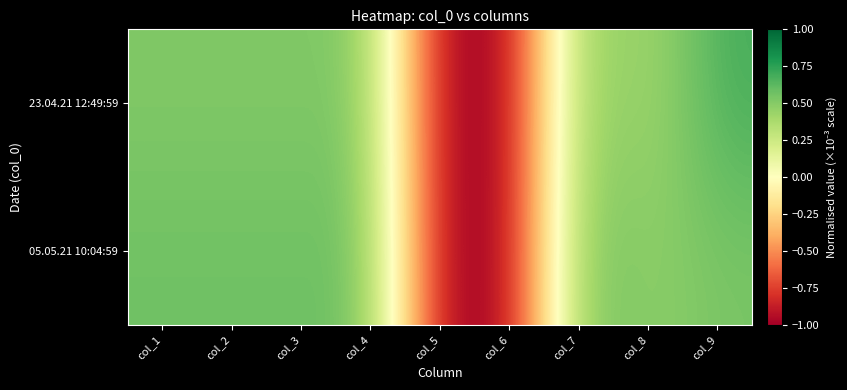

Reading left to right, transcribe all the data shown in this chart.

23.04.21 12:49:59: col_1=0.5	col_2=0.5	col_3=0.5	col_4=0.5	col_5=-1.0	col_6=-1.0	col_7=0.5	col_8=0.4	col_9=0.7
05.05.21 10:04:59: col_1=0.6	col_2=0.6	col_3=0.6	col_4=0.6	col_5=-1.0	col_6=-1.0	col_7=0.6	col_8=0.5	col_9=0.5